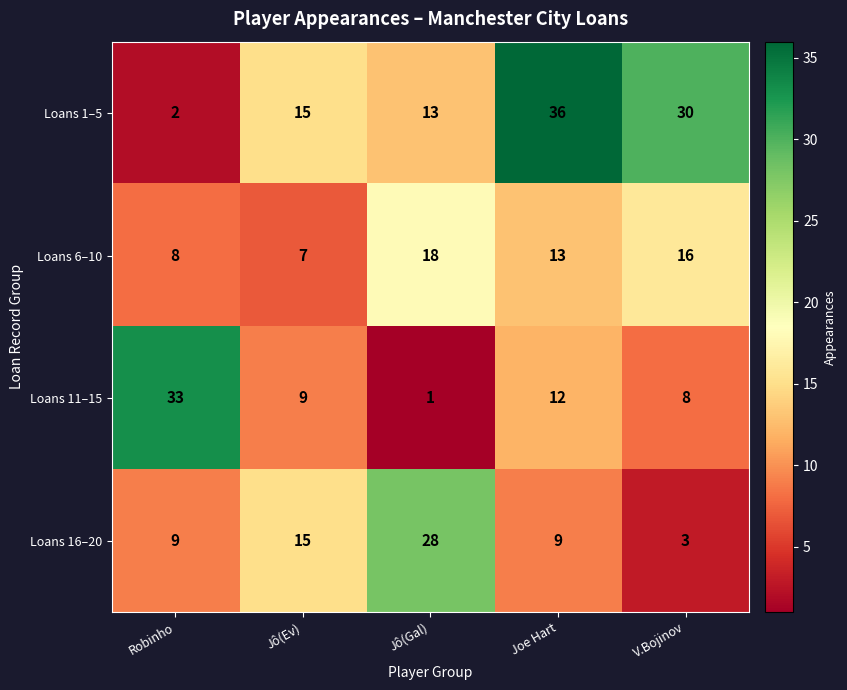

At which category is the sum across all series the highest?

Joe Hart